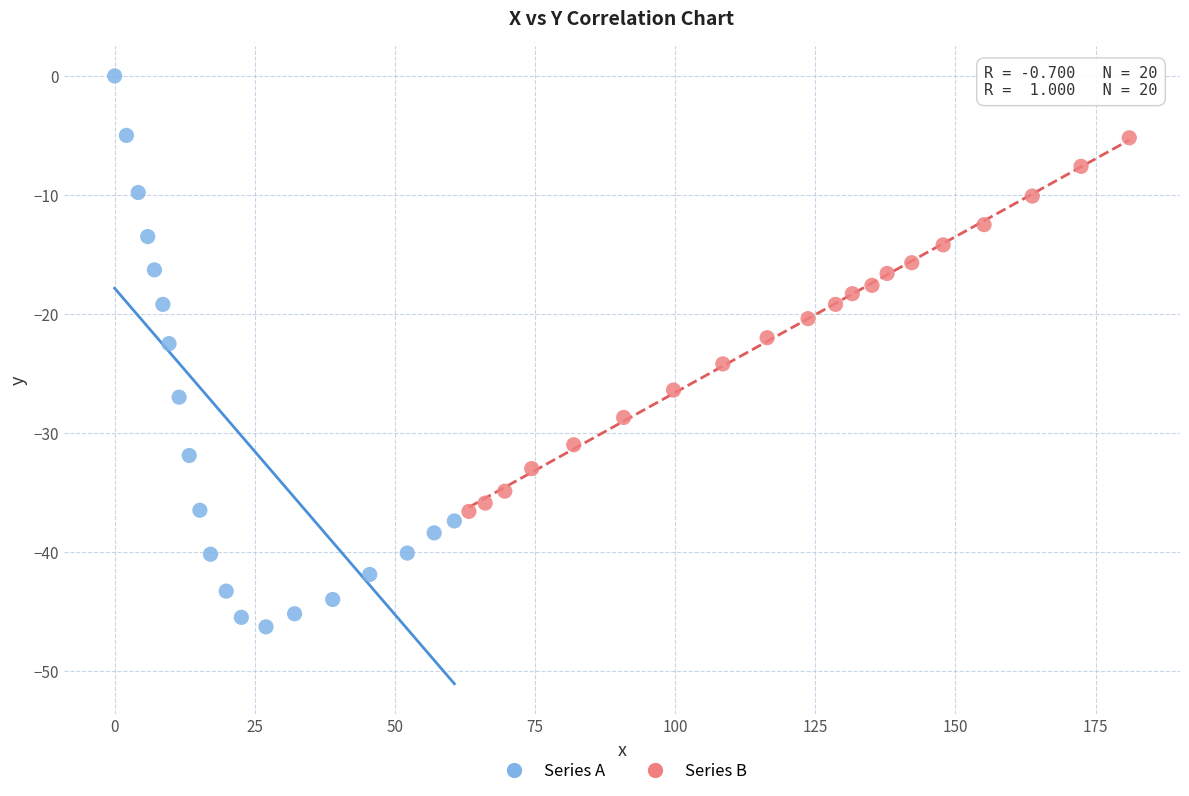

What are all the series names shown in the legend?

Series A, Series B